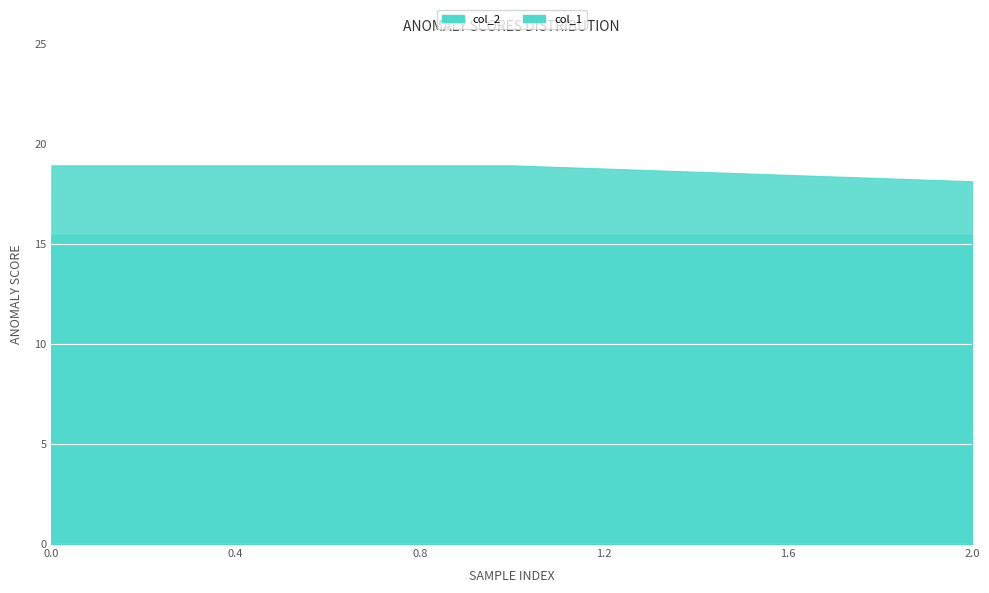

How many categories are shown in the chart?

3